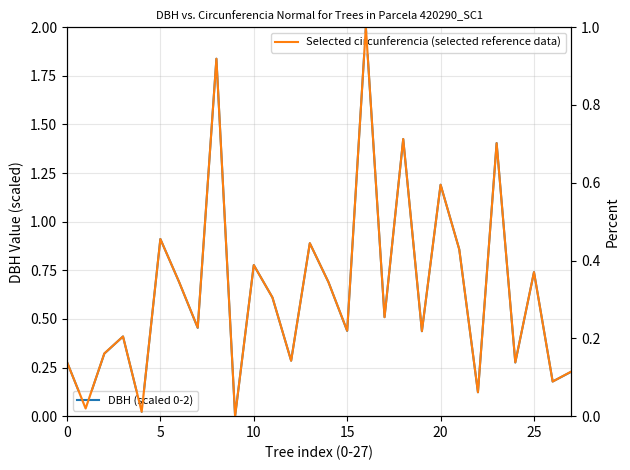

At which category does the chart reach its peak across all series?

16